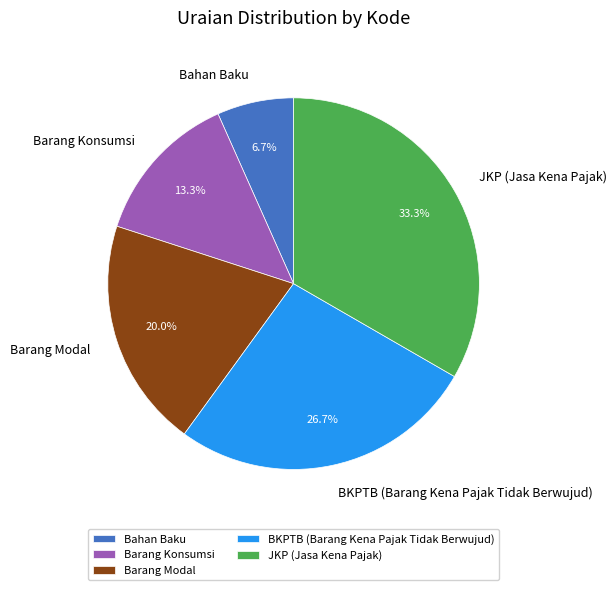

How many segments does this pie chart have?

5